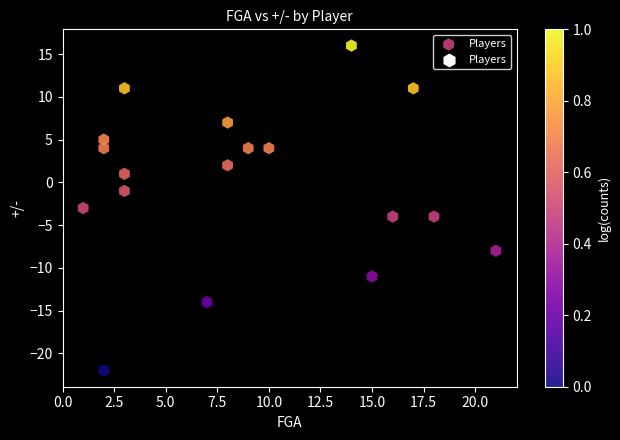

What is the range of X values (max minus min)?

20